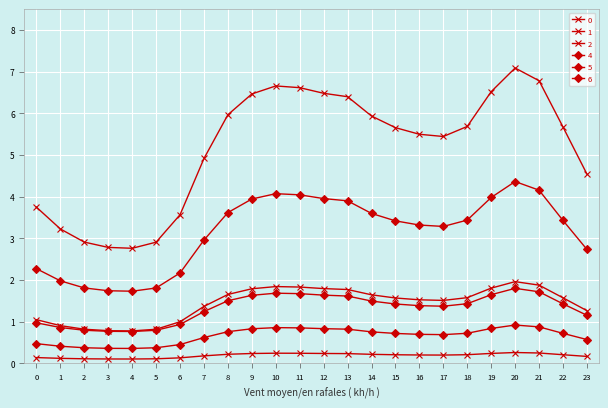

What is the greatest value displayed?

7.1